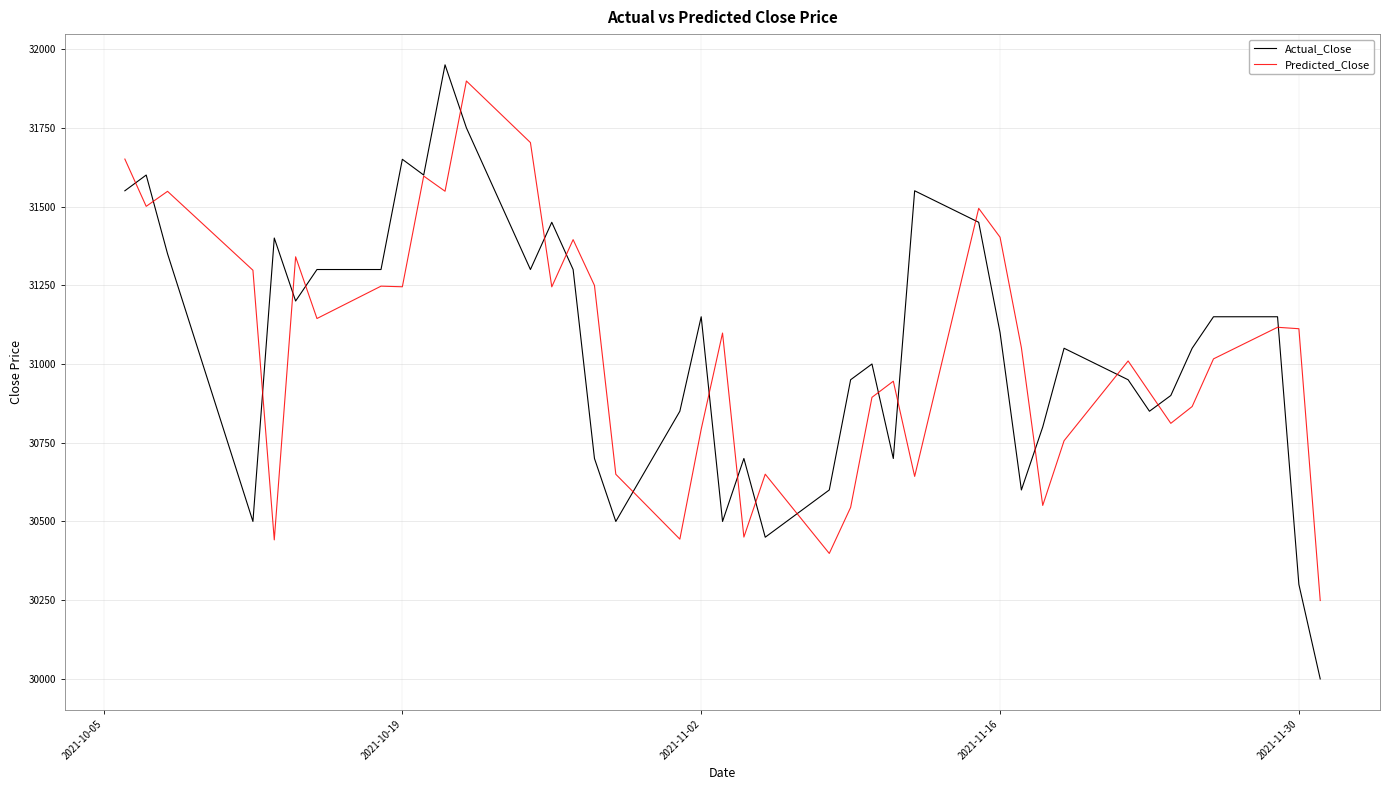

What is the minimum value for Predicted_Close?

30249.0